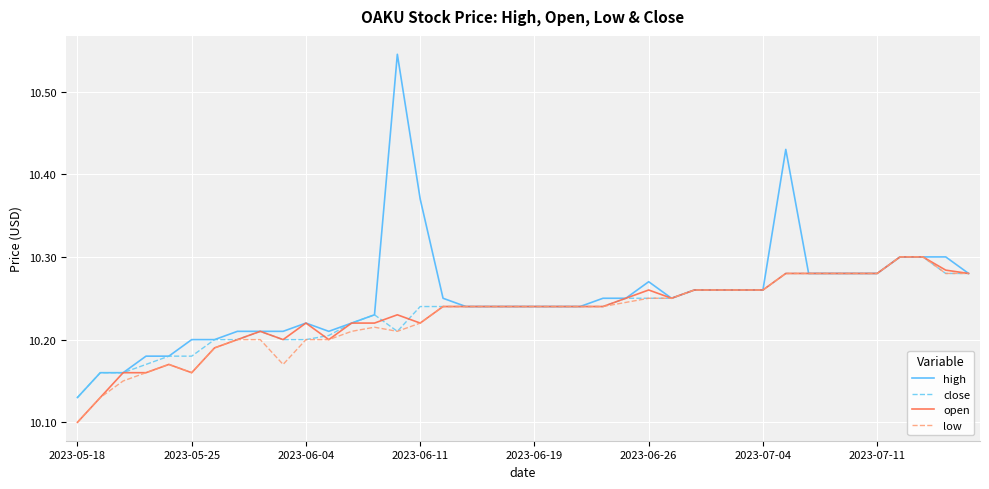

Which series has the largest range (max minus min)?

high